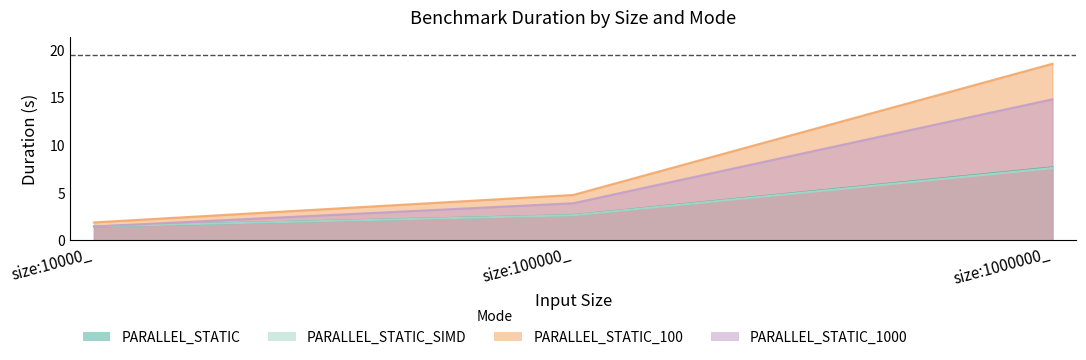

What is the value of the PARALLEL_STATIC_1000 point at the 3rd from the left?

14.8